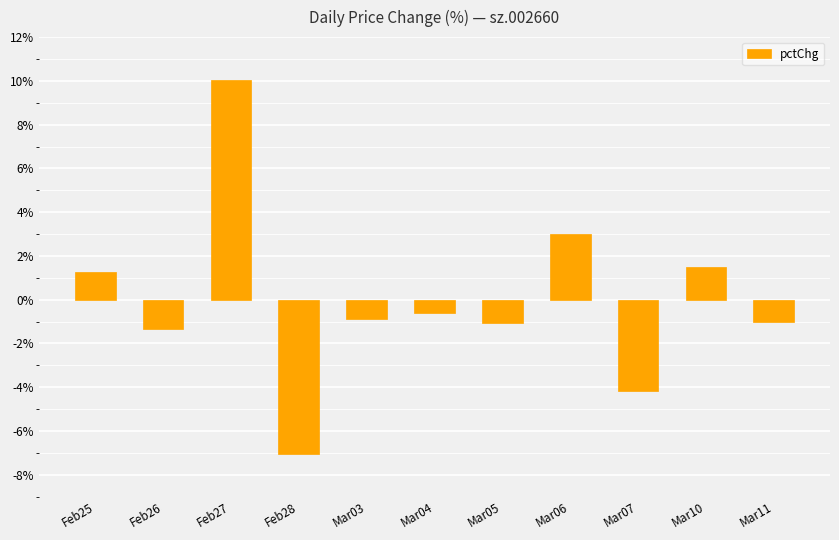

What position from the left is Mar05?

7